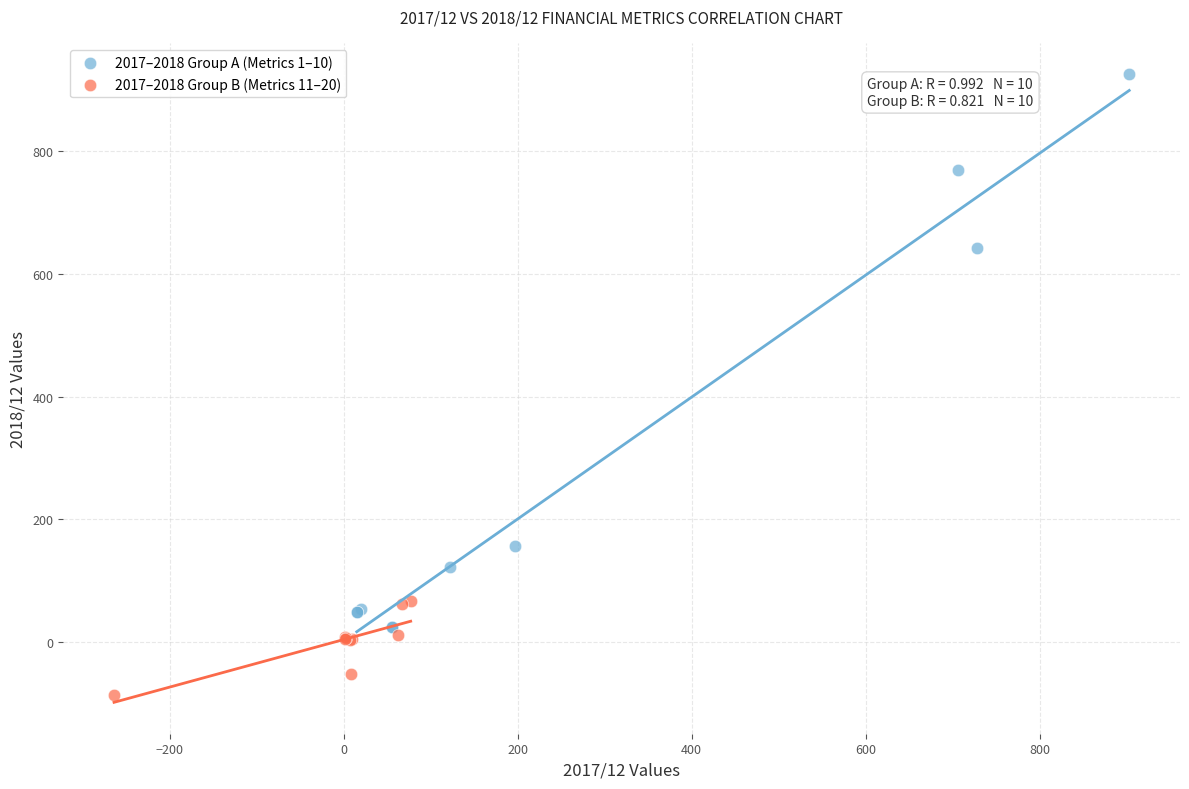

Which series has the largest Y range (max minus min)?

2017–2018 Group A (Metrics 1–10)